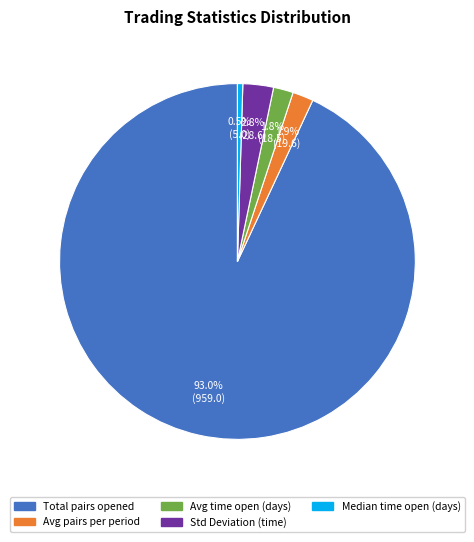

Is there a majority slice in this chart?

Yes